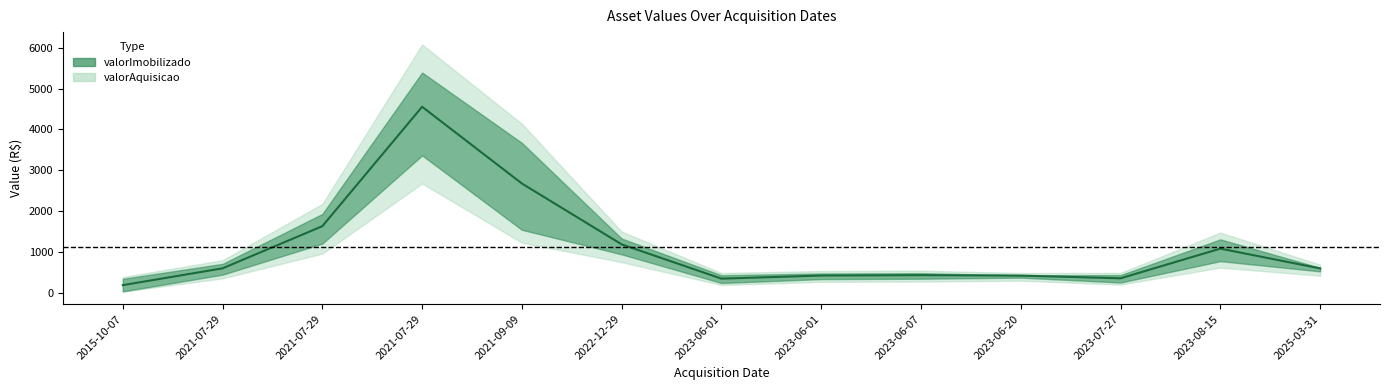

How many values in the valorImobilizado series are below 498?

6